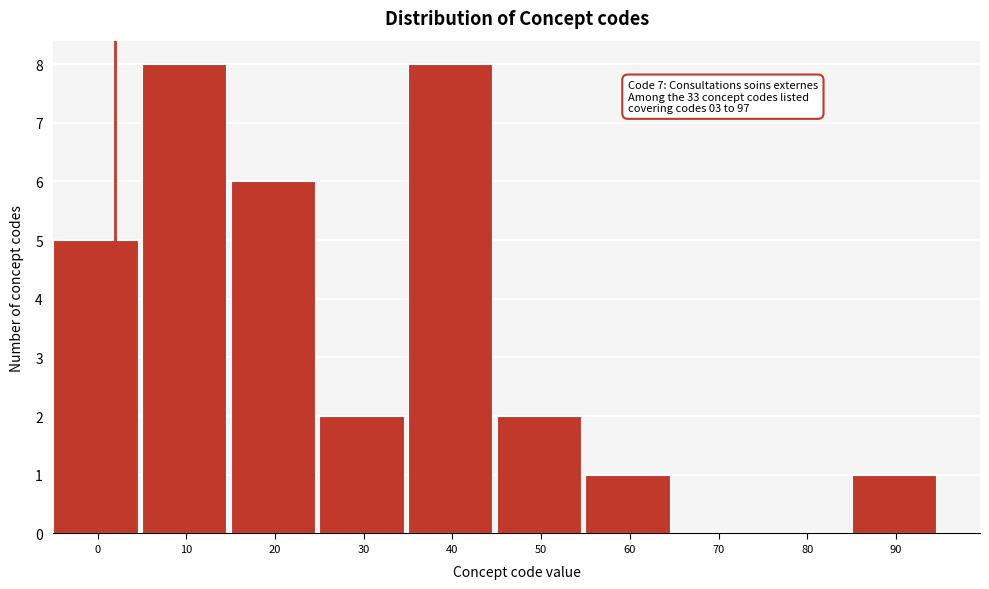

Reading left to right, transcribe all the data shown in this chart.

0=5	10=8	20=6	30=2	40=8	50=2	60=1	70=0	80=0	90=1